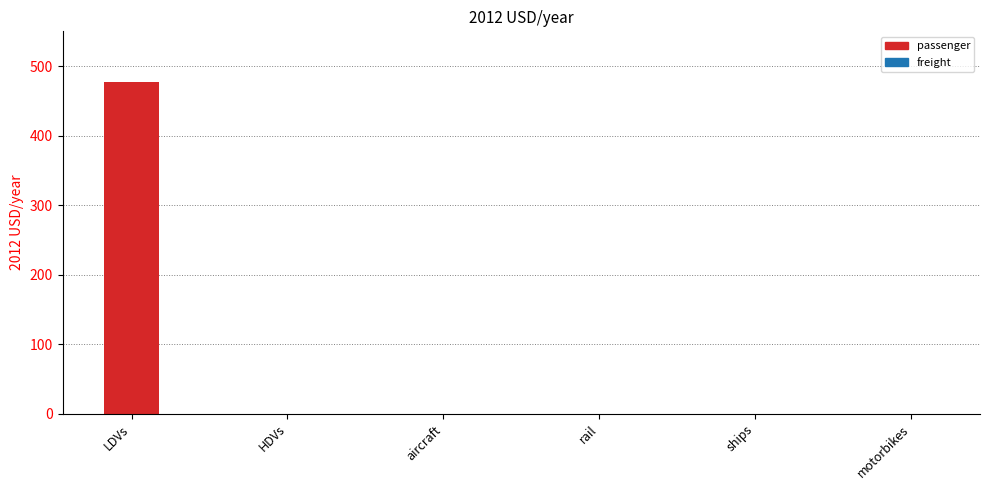

Reading left to right, transcribe all the data shown in this chart.

LDVs=477.3	HDVs=0.0	aircraft=0.0	rail=0.0	ships=0.0	motorbikes=0.0